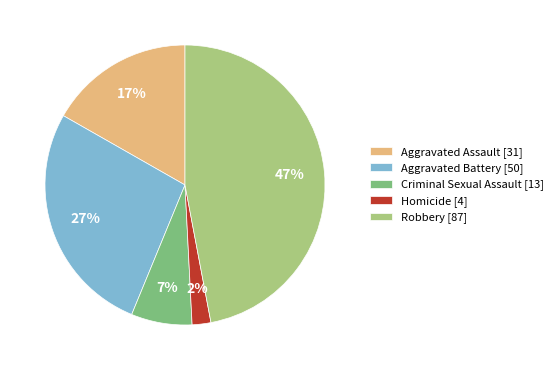

Rank the categories by value from highest to lowest.

Robbery [87], Aggravated Battery [50], Aggravated Assault [31], Criminal Sexual Assault [13], Homicide [4]